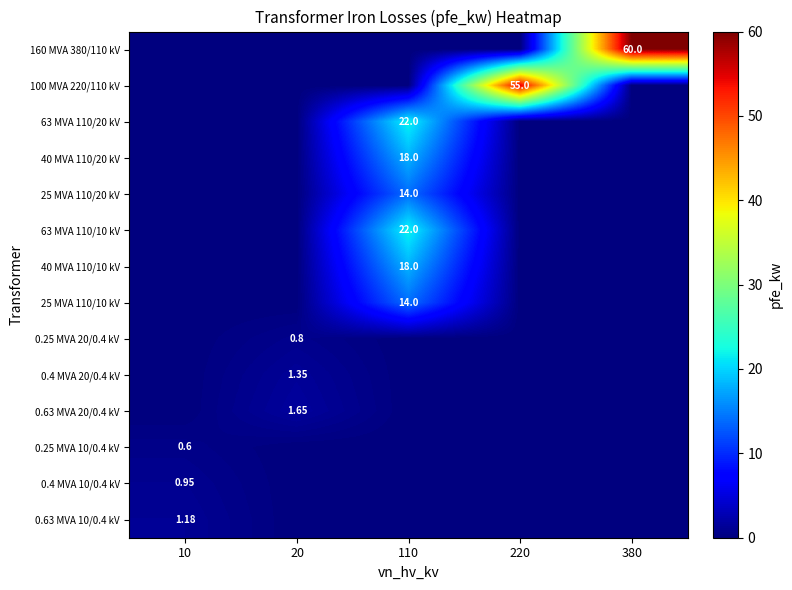

What is the sum of all 100 MVA 220/110 kV values?

55.0